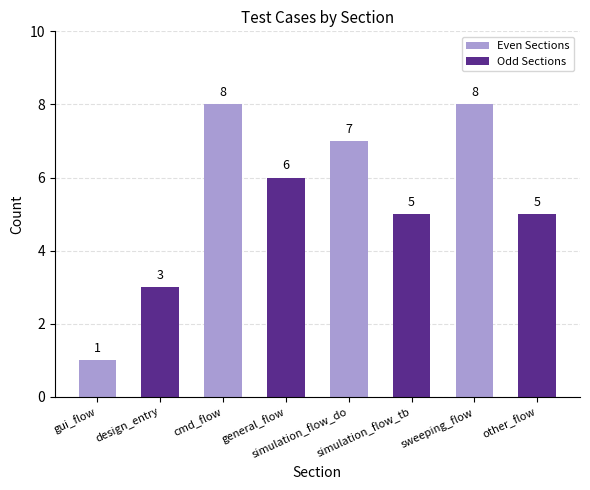

What is the label of the 2nd bar from the right?

simulation_flow_do